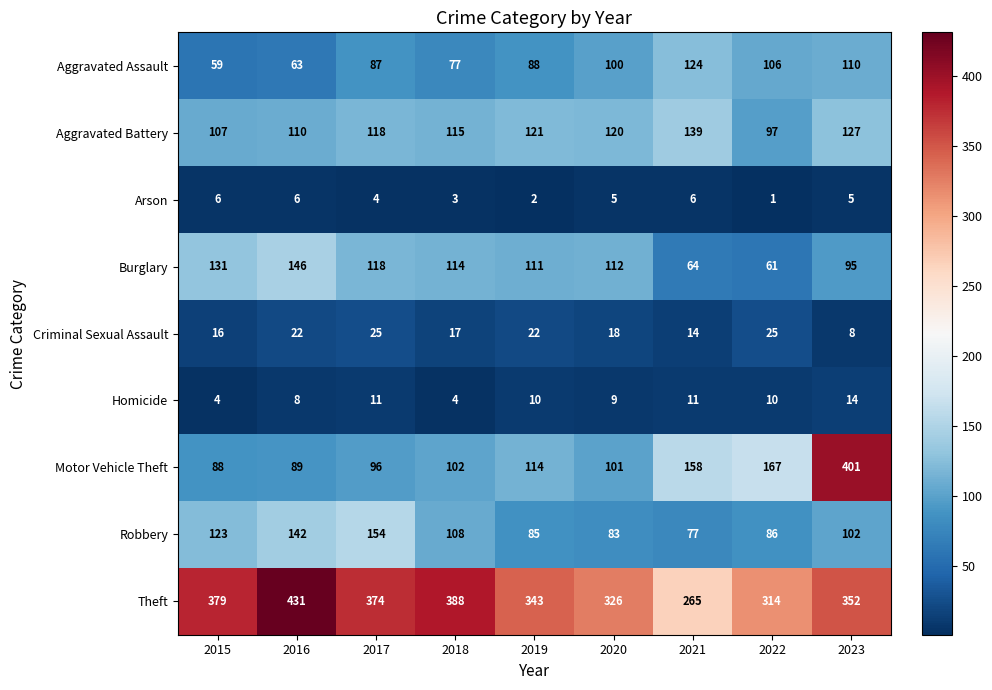

What is the average value of the Aggravated Battery series?

117